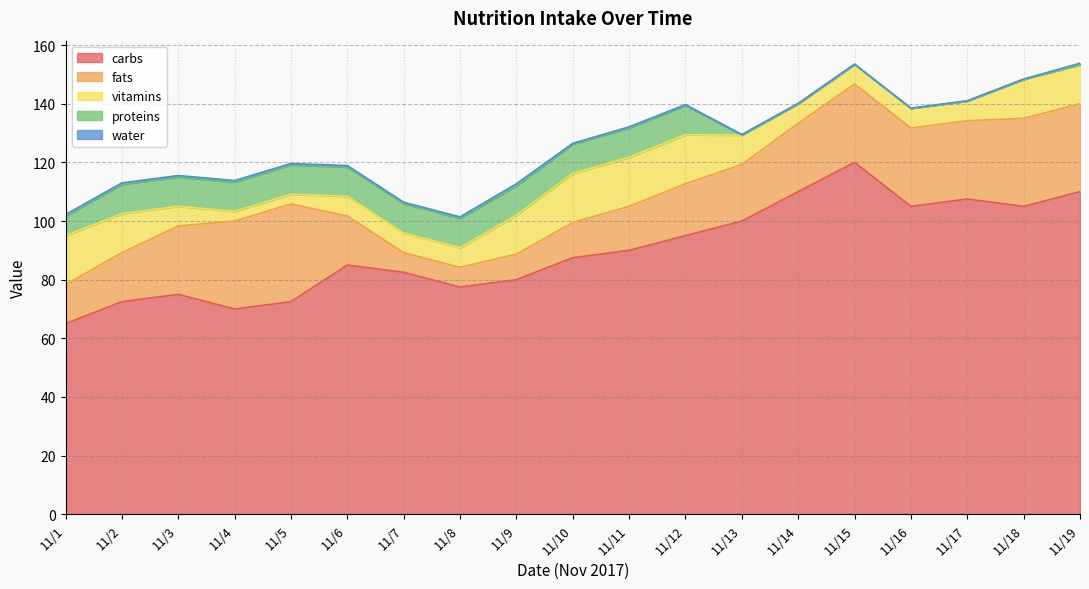

How many series are shown in this chart?

5